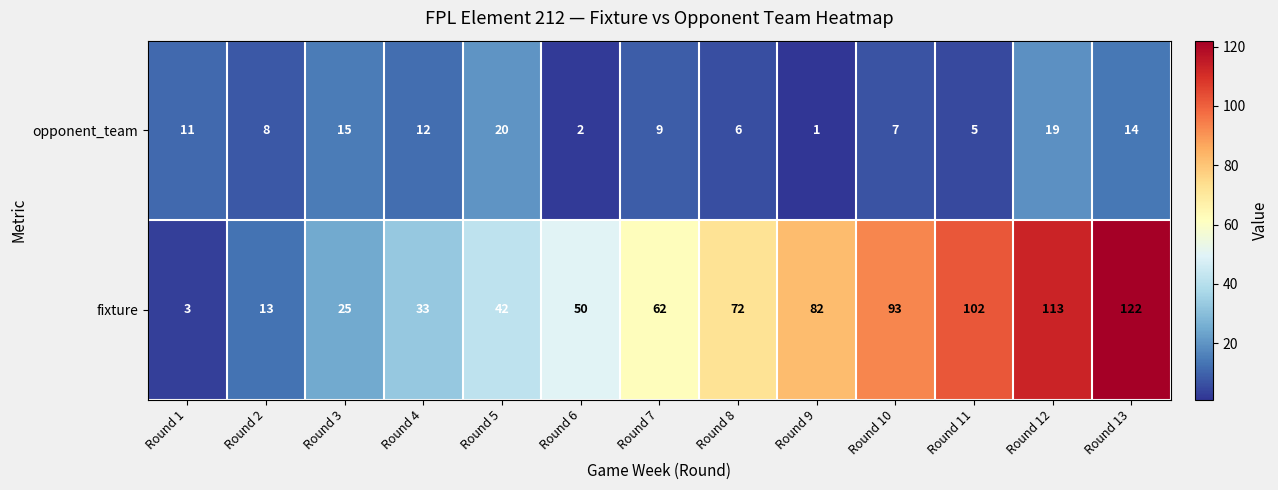

What is the difference between the highest and lowest values at Round 6?

48